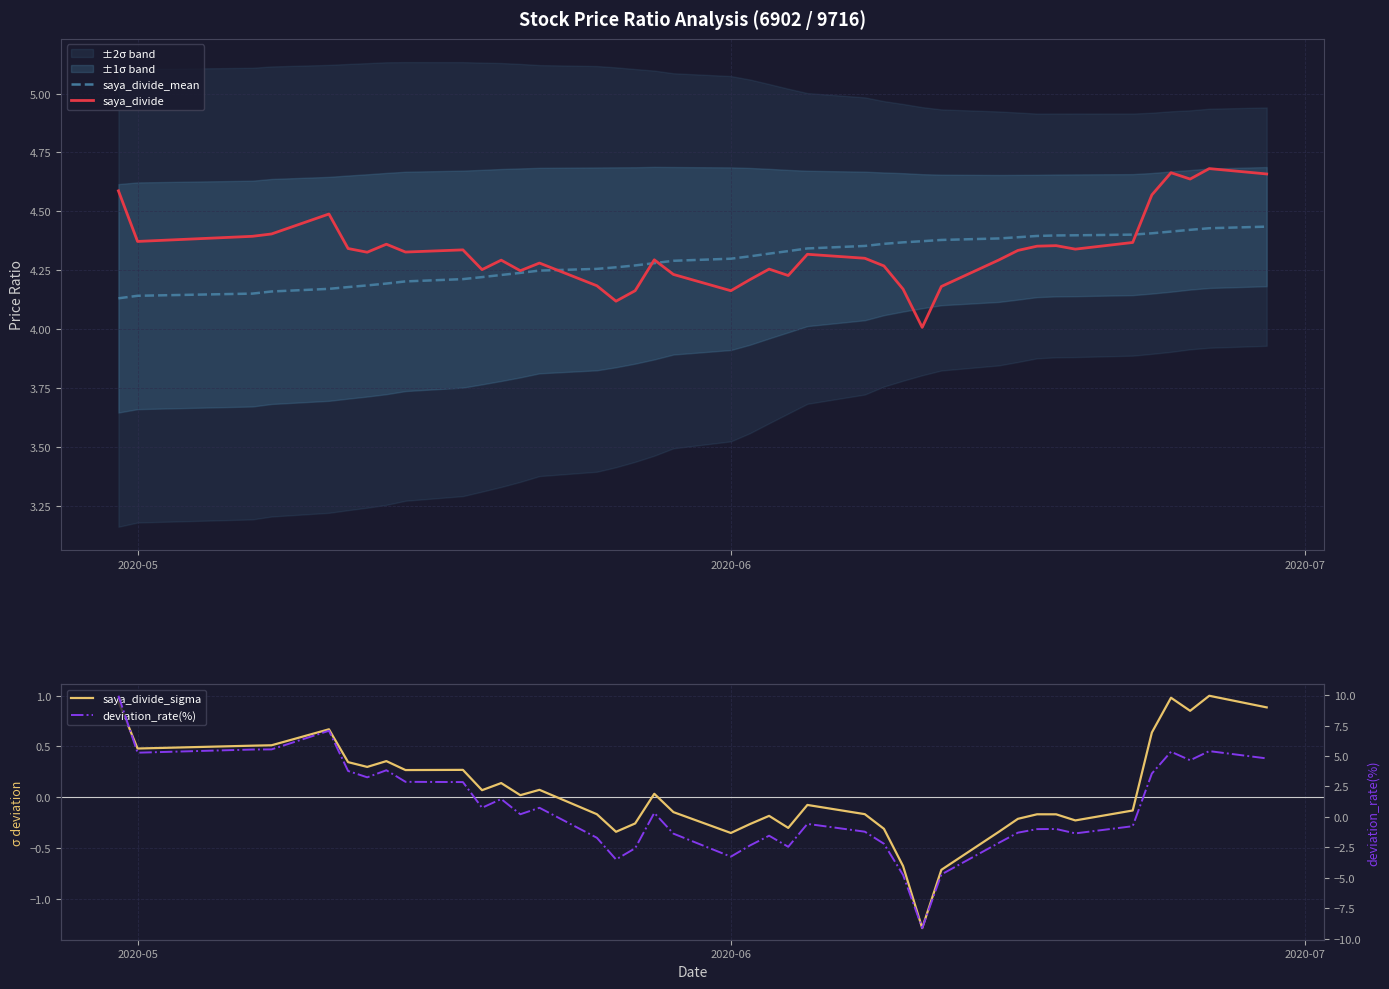

The saya_divide_mean series shows 4.3 at 2020-06. True or false?

True